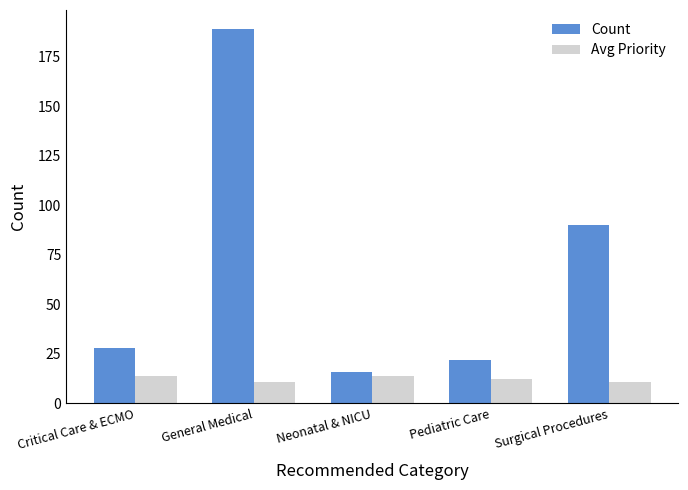

The Count series shows 46.3 at General Medical. True or false?

False